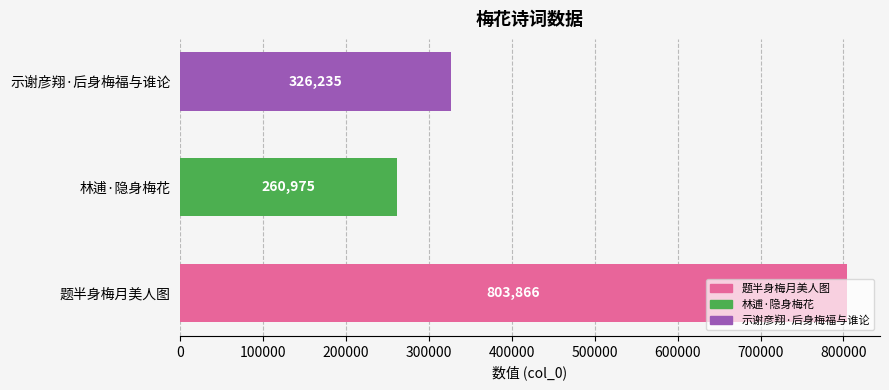

Count the values in the range 260975 to 803866.

3